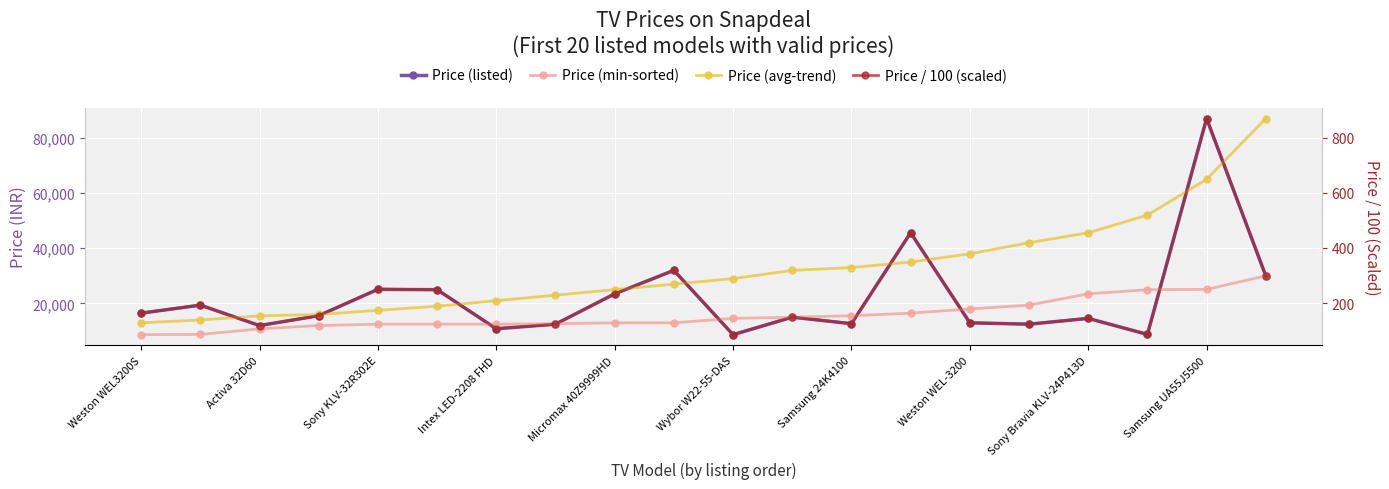

How many data points in Price (listed) are above 15554?

9